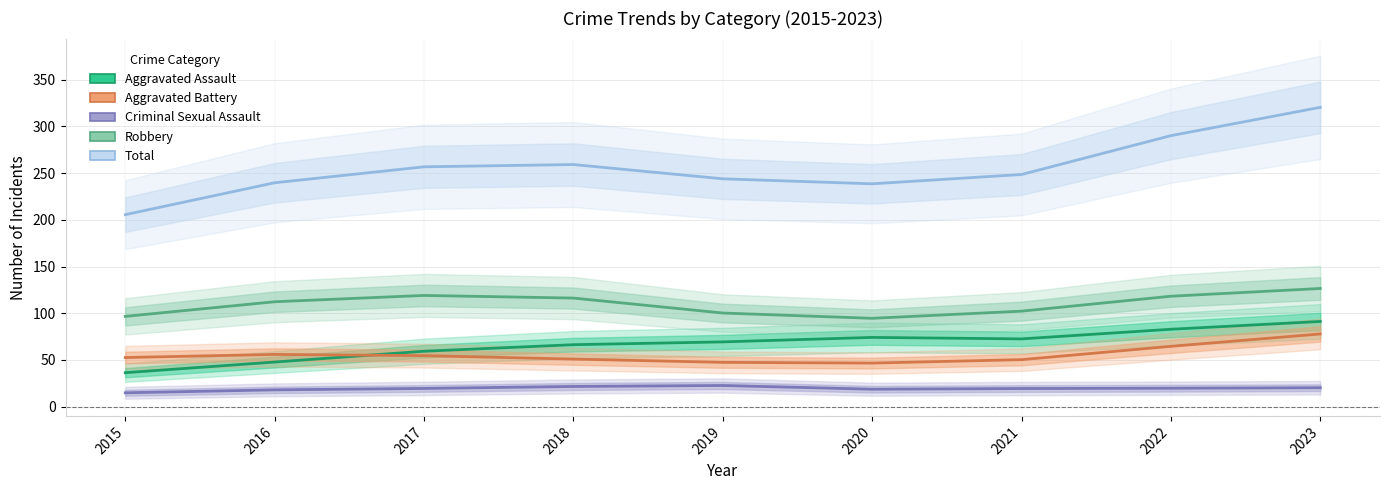

Which series has the largest total across all categories?

Total